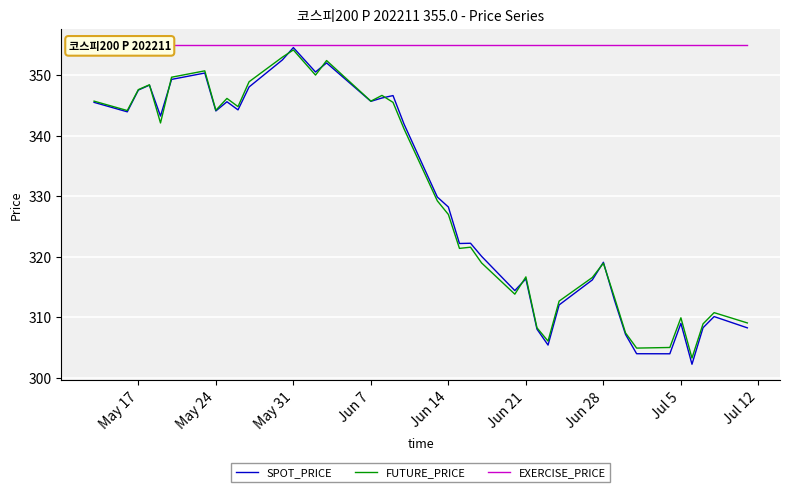

The FUTURE_PRICE series shows 472.6 at May 31. True or false?

False